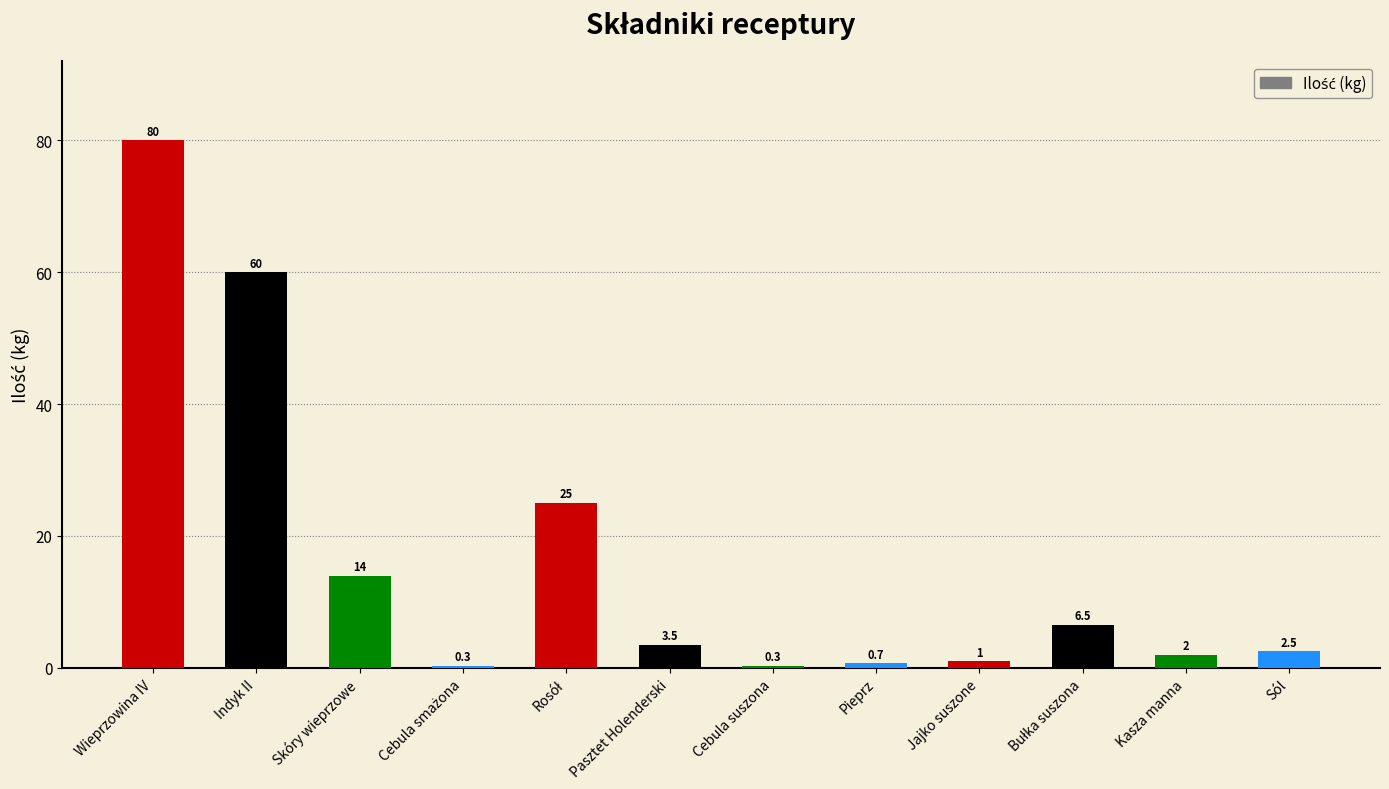

What is the smallest value displayed?

0.3